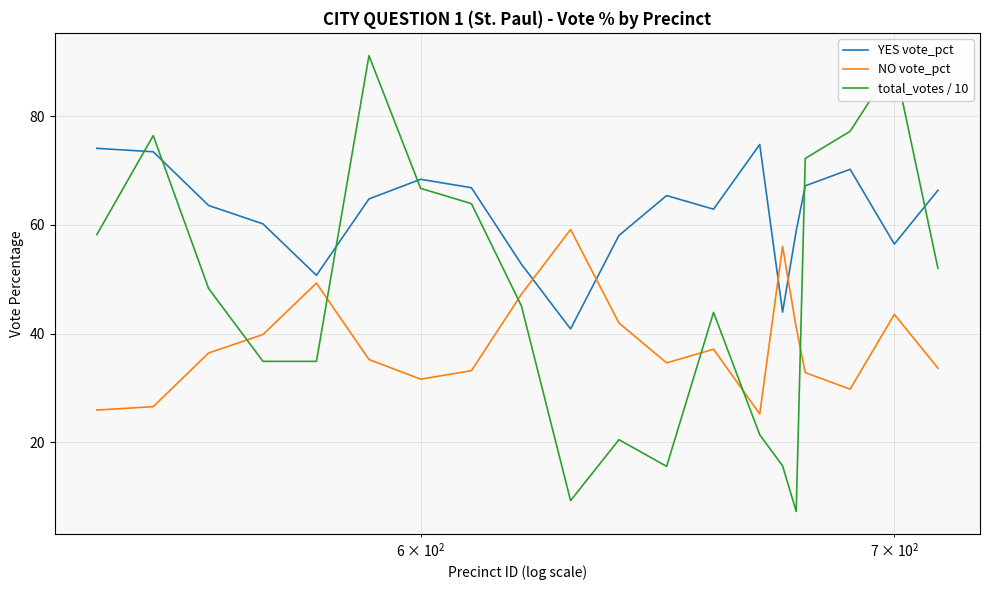

Is this an area chart (filled region under the line)?

No